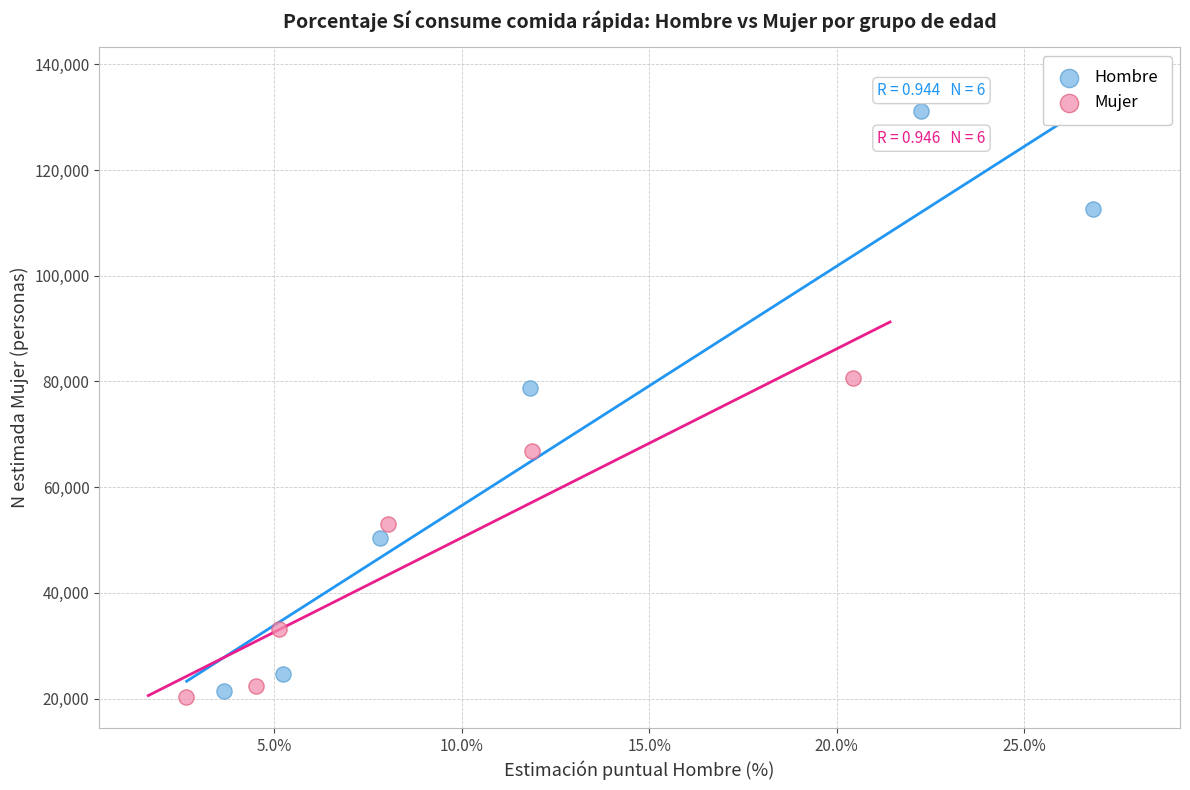

Which series has the largest Y range (max minus min)?

Hombre